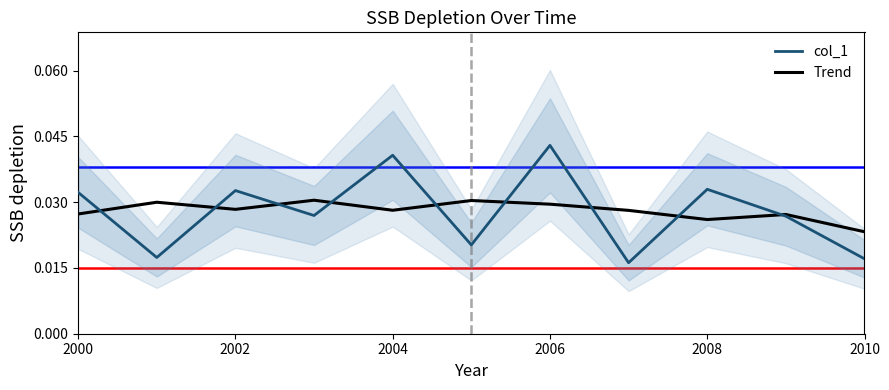

True or false: col_1 and Trend intersect in this chart.

True